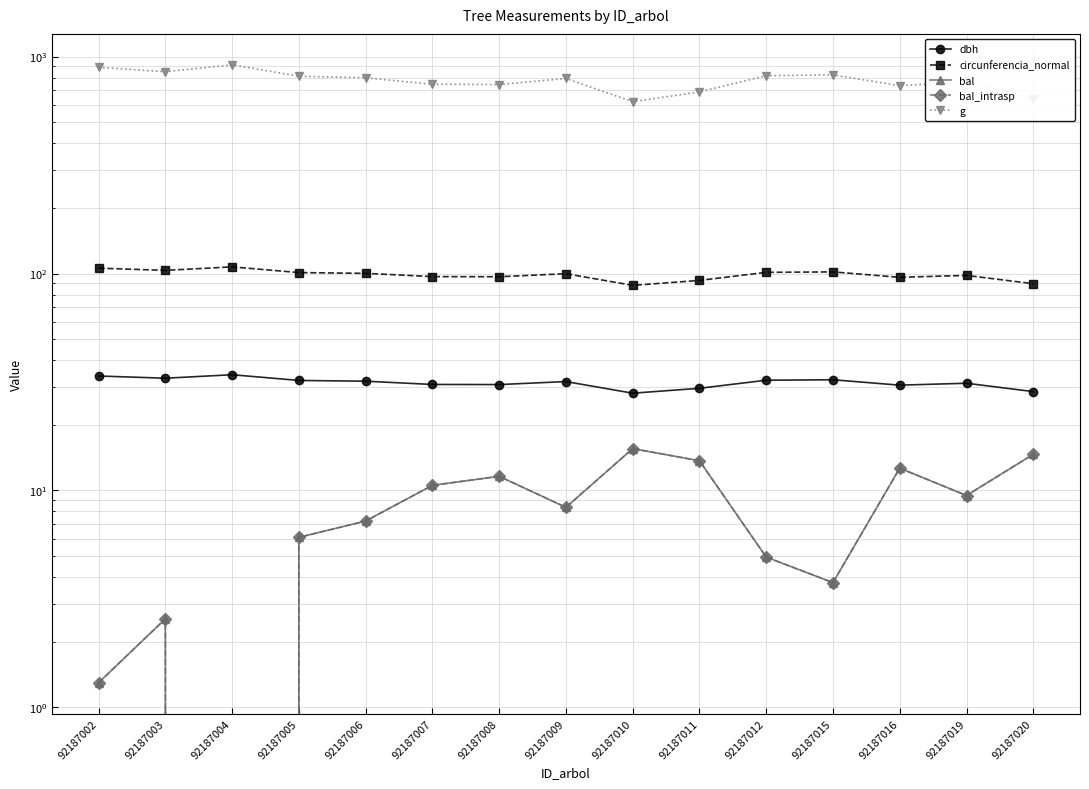

Reading left to right, what are all the values shown in this chart?

dbh: 92187002=33.7	92187003=32.9	92187004=34.2	92187005=32.1	92187006=31.9	92187007=30.8	92187008=30.8	92187009=31.8	92187010=28.1	92187011=29.6	92187012=32.2	92187015=32.4	92187016=30.6	92187019=31.2	92187020=28.6
circunferencia_normal: 92187002=105.9	92187003=103.4	92187004=107.3	92187005=101.0	92187006=100.2	92187007=96.8	92187008=96.7	92187009=99.8	92187010=88.2	92187011=92.9	92187012=101.3	92187015=101.7	92187016=96.1	92187019=98.0	92187020=89.7
bal: 92187002=1.3	92187003=2.6	92187004=0.0	92187005=6.1	92187006=7.2	92187007=10.6	92187008=11.6	92187009=8.4	92187010=15.6	92187011=13.7	92187012=4.9	92187015=3.8	92187016=12.7	92187019=9.5	92187020=14.7
bal_intrasp: 92187002=1.3	92187003=2.6	92187004=0.0	92187005=6.1	92187006=7.2	92187007=10.6	92187008=11.6	92187009=8.4	92187010=15.6	92187011=13.7	92187012=4.9	92187015=3.8	92187016=12.7	92187019=9.5	92187020=14.7
g: 92187002=891.8	92187003=851.1	92187004=916.5	92187005=811.9	92187006=798.5	92187007=745.4	92187008=743.4	92187009=792.6	92187010=619.1	92187011=687.3	92187012=816.1	92187015=823.6	92187016=734.3	92187019=764.9	92187020=640.7